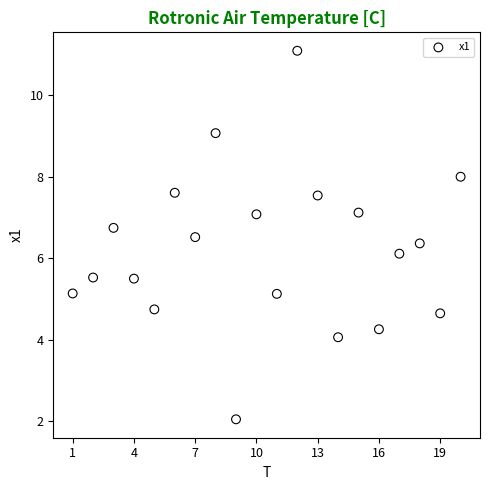

What Y value in the scatter plot is closest to 6?

6.1